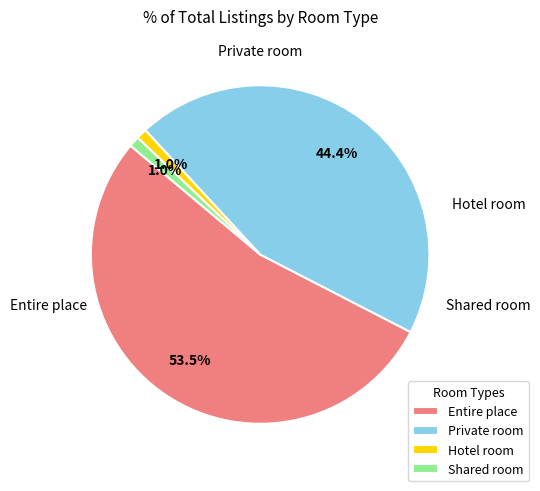

True or false: Hotel room accounts for 1% of the total.

True